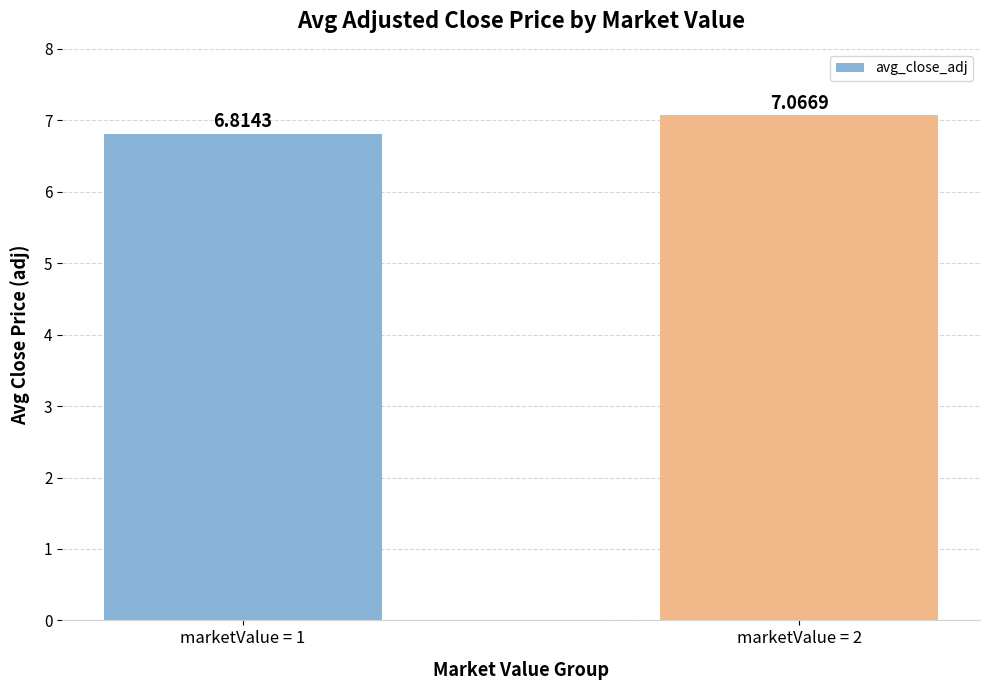

What is the minimum value shown in the chart?

6.8